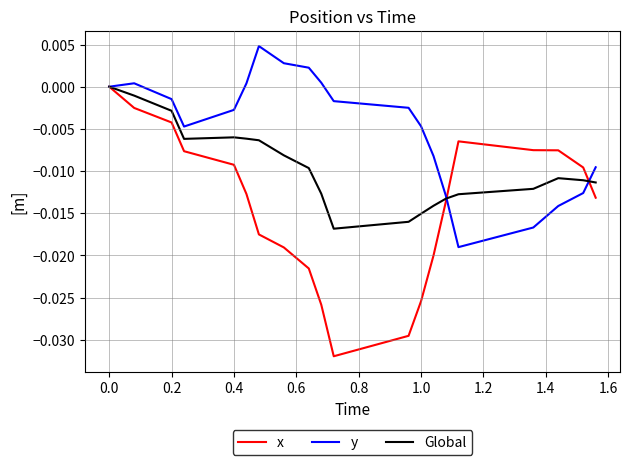

Which series has the widest spread of values?

x